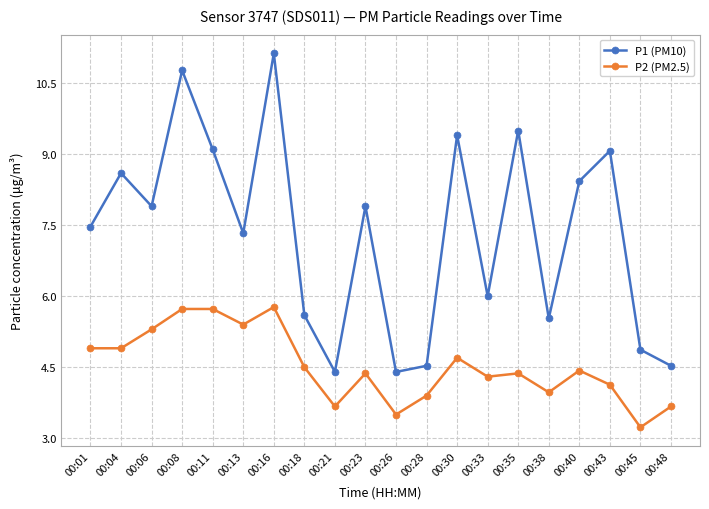

What is the difference between the highest and lowest values at 00:48?

0.9